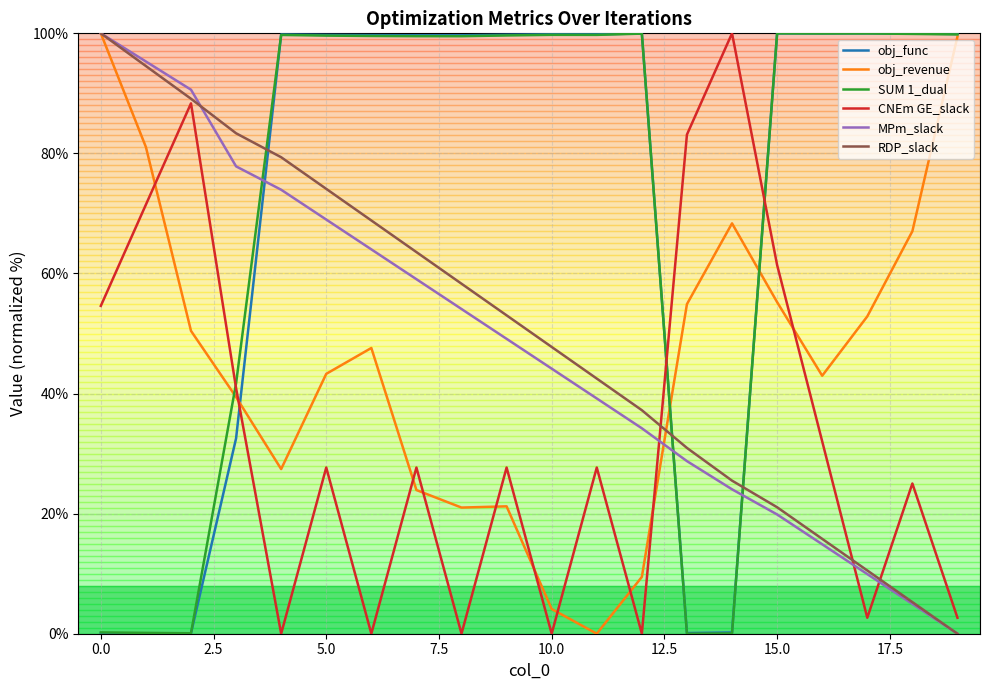

What is the maximum value shown in the chart?

100.0